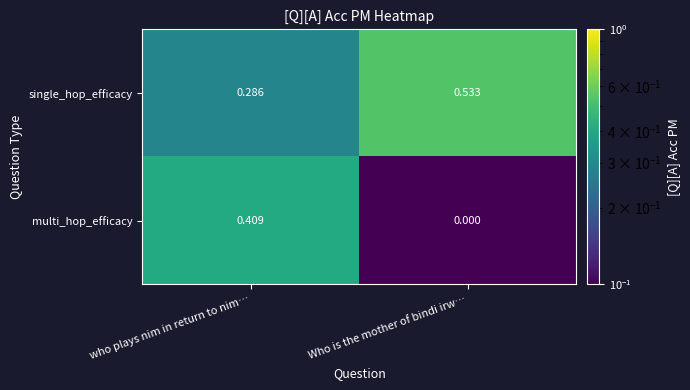

List the series in order of their peak value, lowest first.

multi_hop_efficacy, single_hop_efficacy